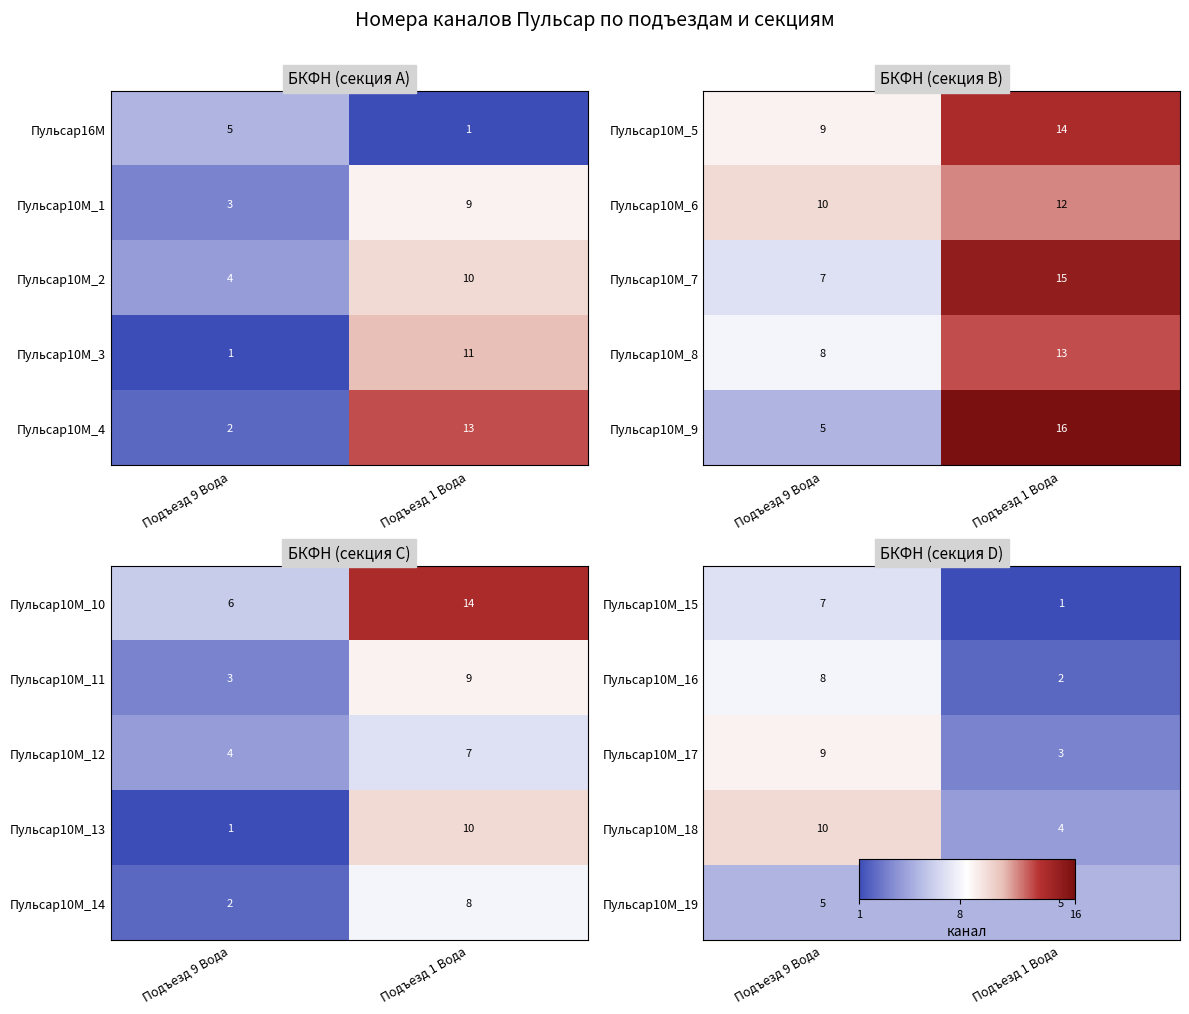

What value does the Пульсар16M series have at Подъезд 9 Вода?

5